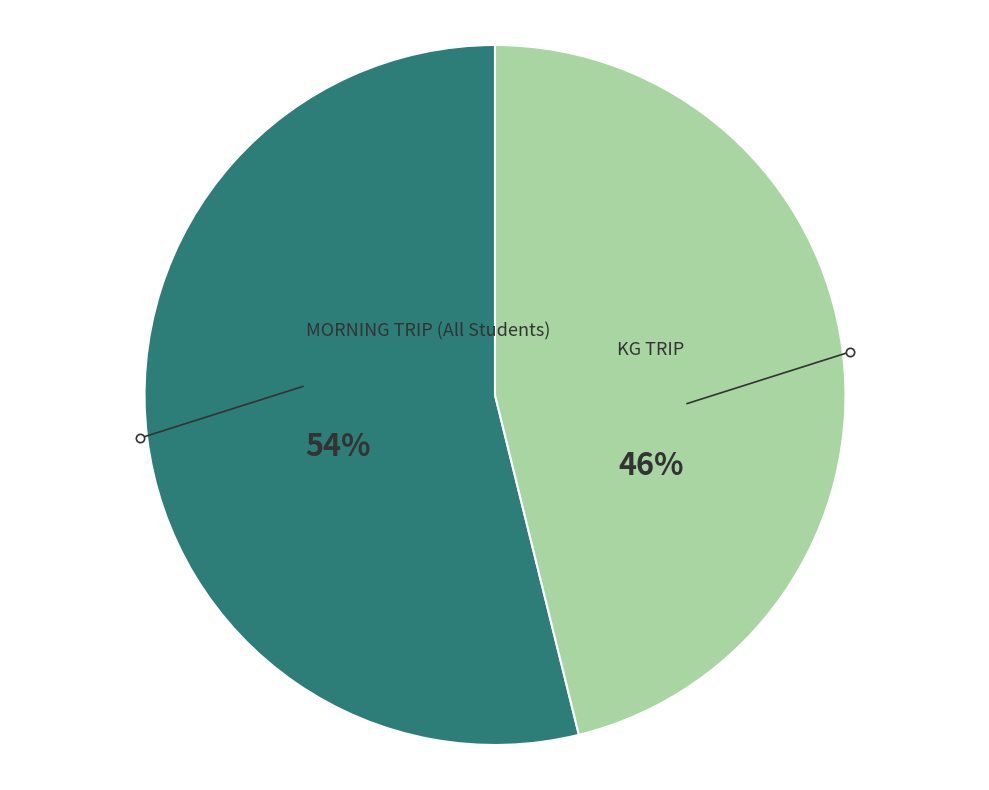

To the nearest percent, what is the difference between the largest and smallest slice percentages?

8%